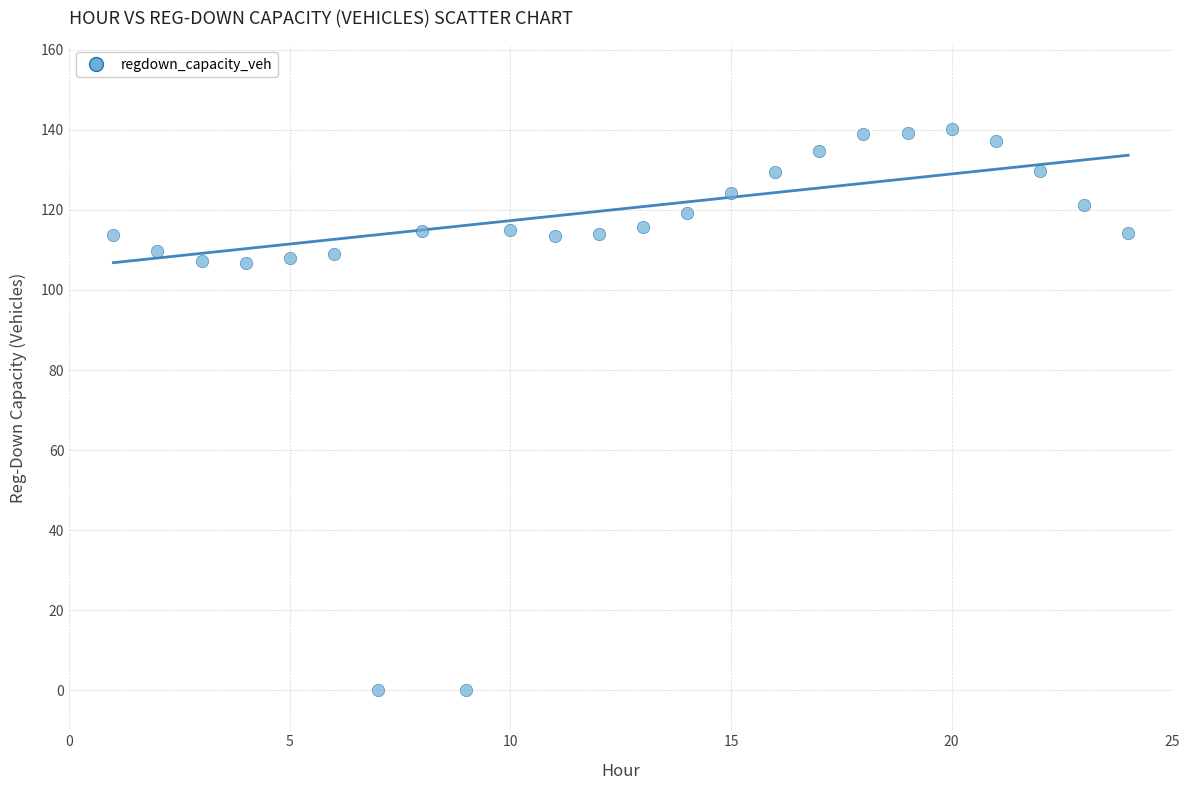

What is the range of X values (max minus min)?

23.0